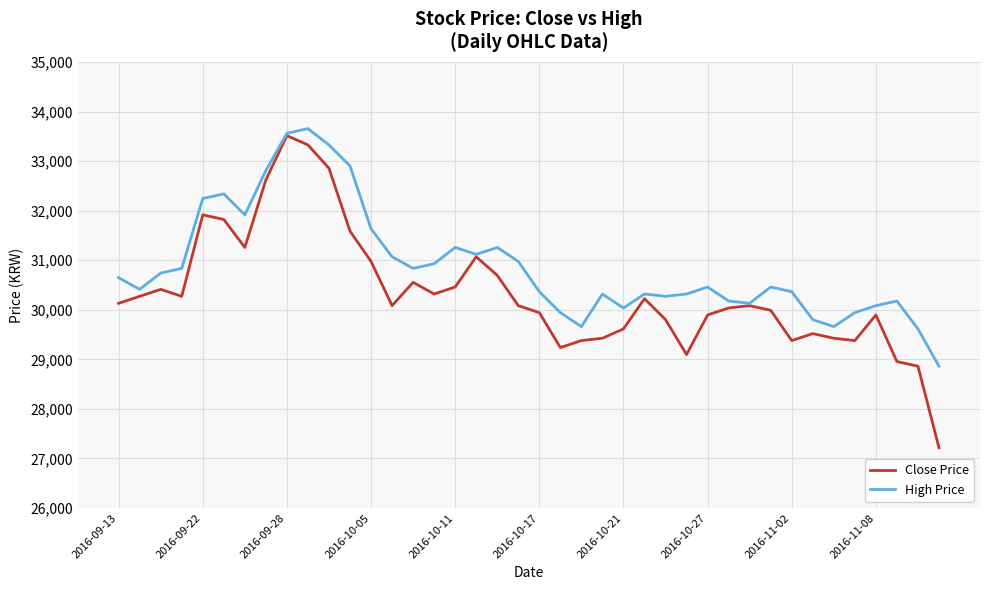

Which series has the largest total across all categories?

High Price